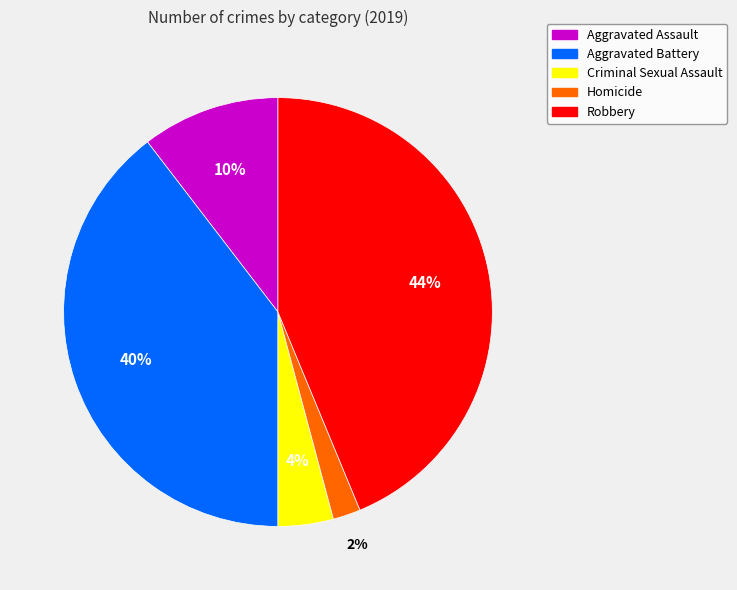

To the nearest percent, what portion does Criminal Sexual Assault represent?

4%